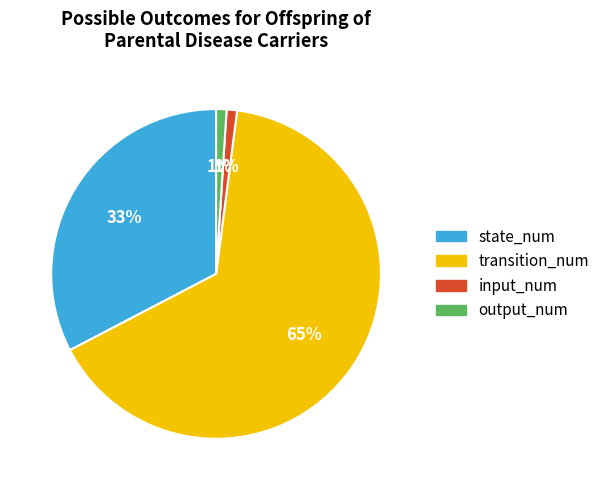

Between input_num and state_num, which is larger?

state_num